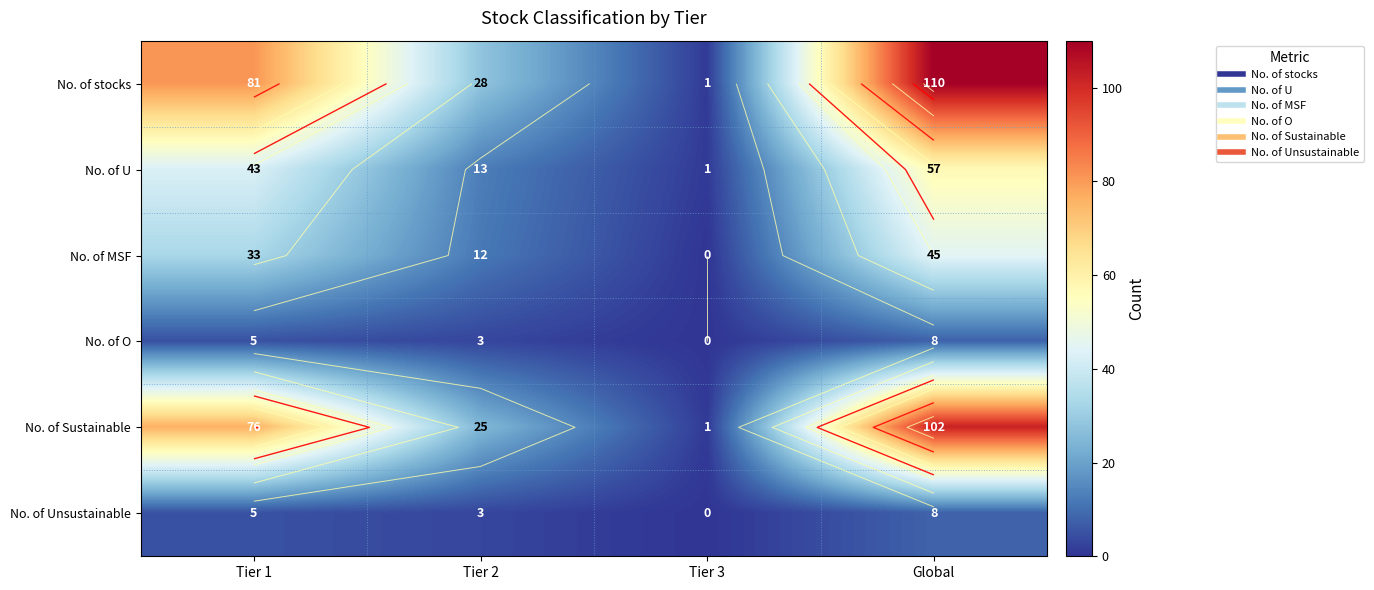

What is the average value of the No. of O series?

4